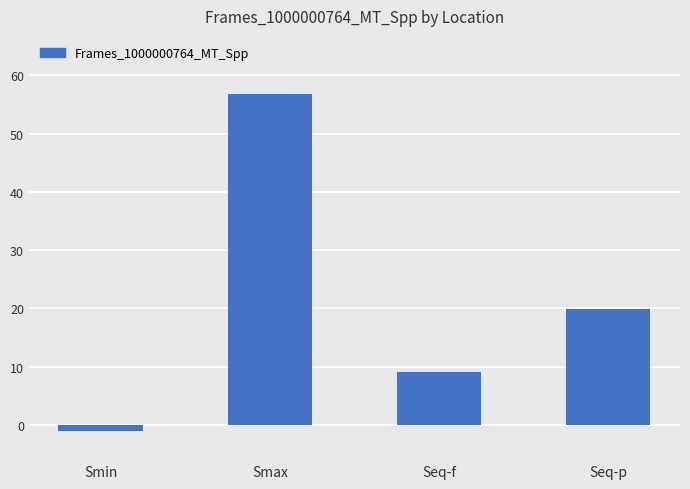

At which label is the value closest to 27?

Seq-p